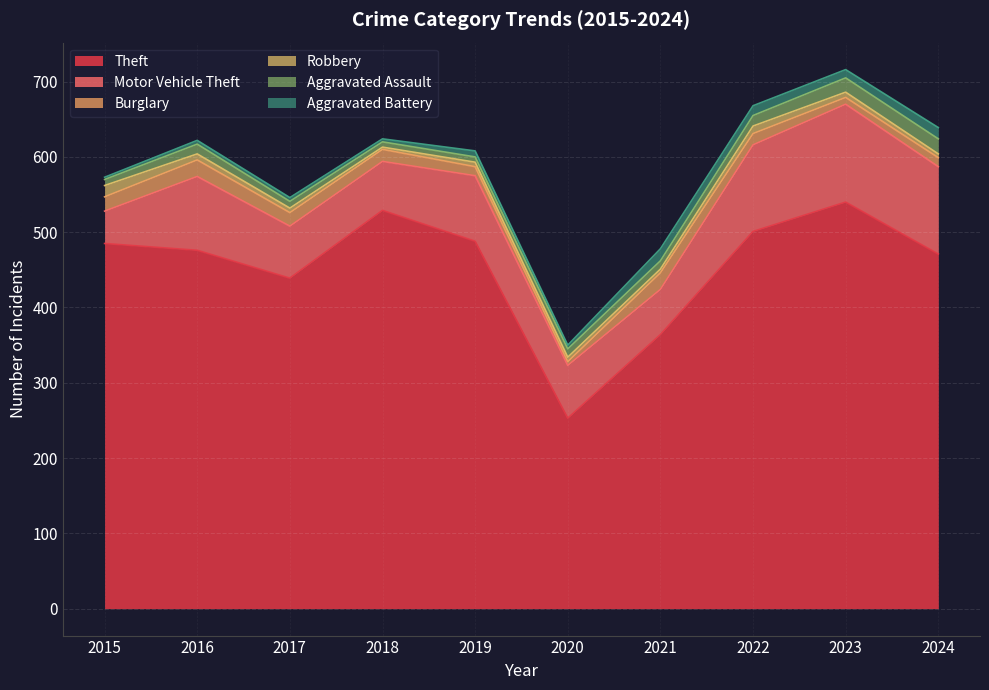

How many values in the Aggravated Battery series are below 8?

5